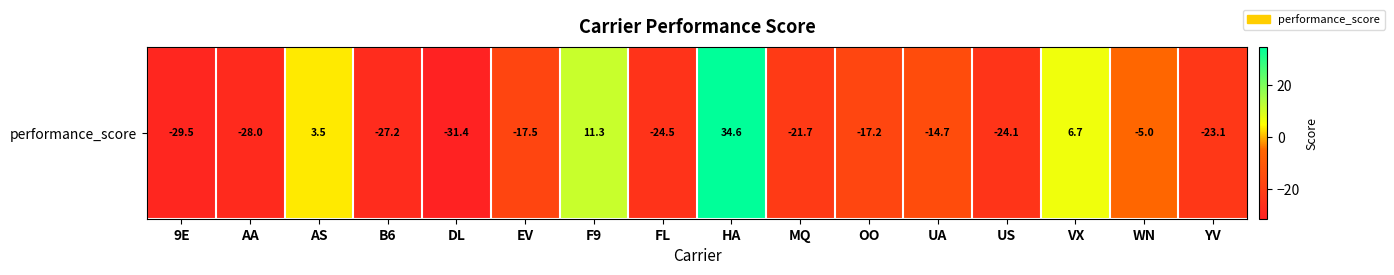

How many values exceed -17?

6